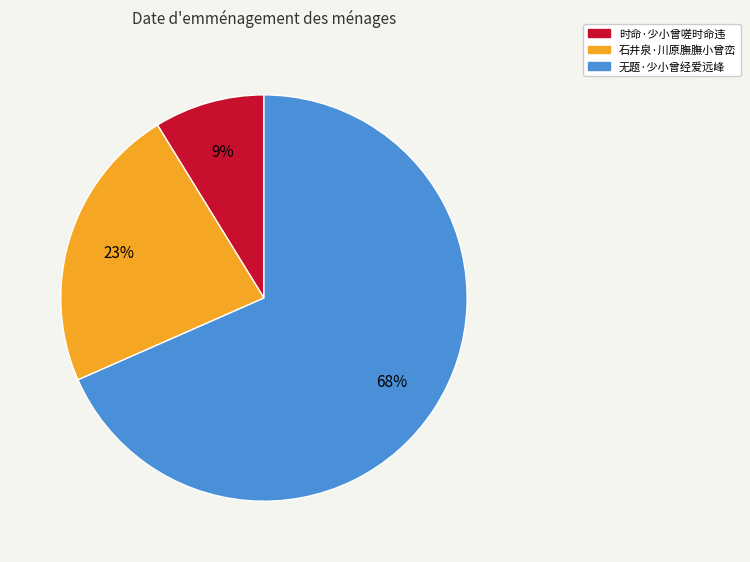

What is the majority slice?

无题·少小曾经爱远峰